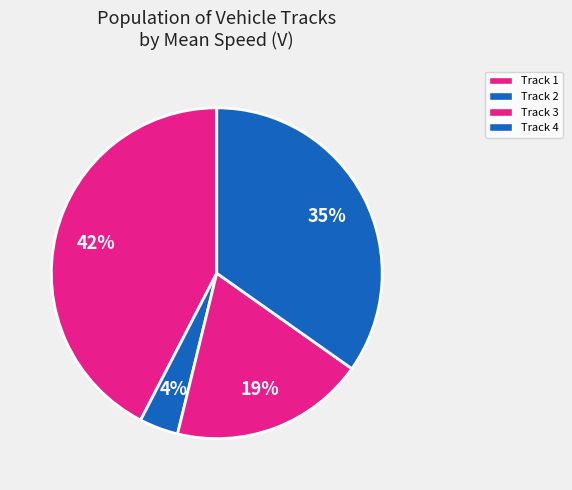

Count the number of slices in the pie.

4